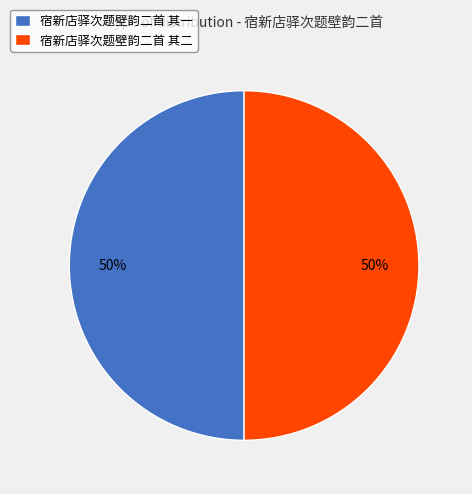

Combined, do 宿新店驿次题壁韵二首 其二 and 宿新店驿次题壁韵二首 其一 account for over 50%?

Yes